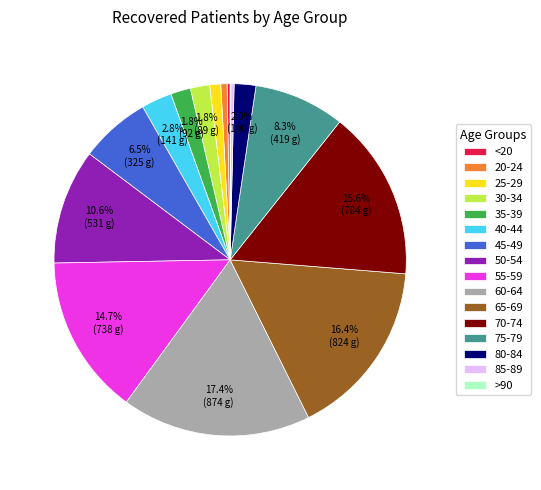

Is 50-54 the majority of the pie?

No